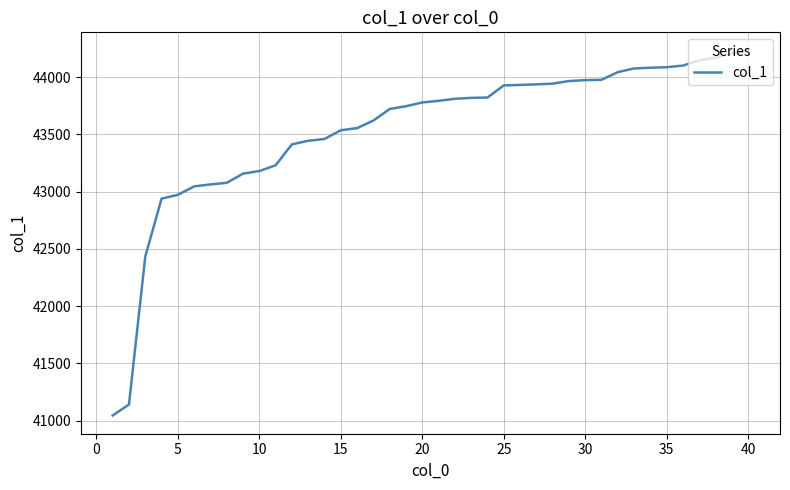

Is this an area chart (filled region under the line)?

No